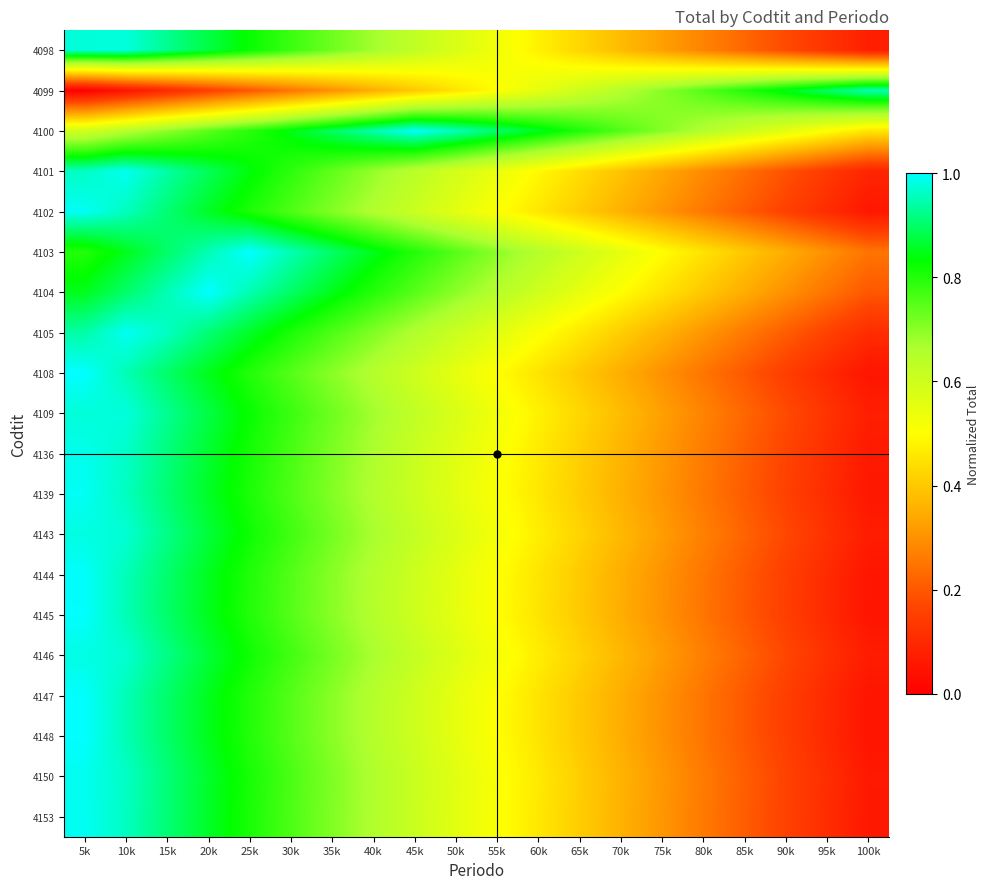

Count the number of categories in the chart.

20